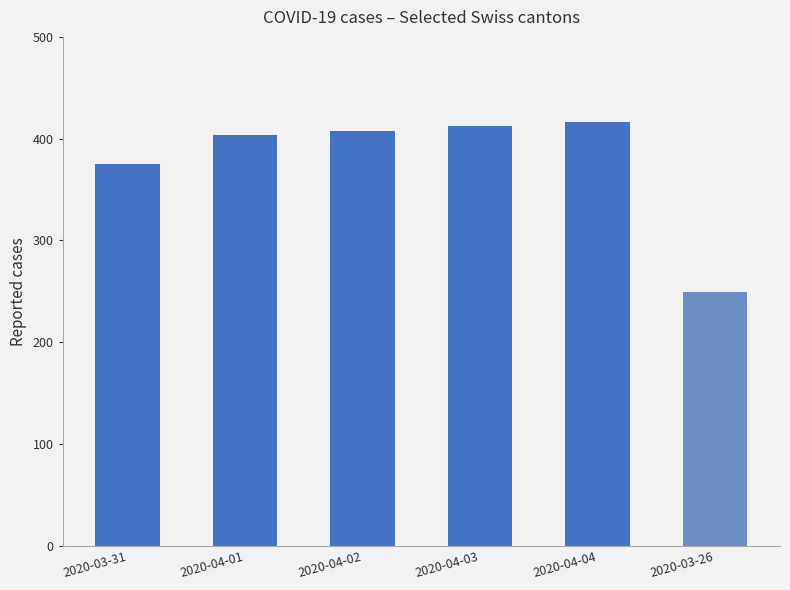

List the labels in order of value, smallest first.

2020-03-26, 2020-03-31, 2020-04-01, 2020-04-02, 2020-04-03, 2020-04-04